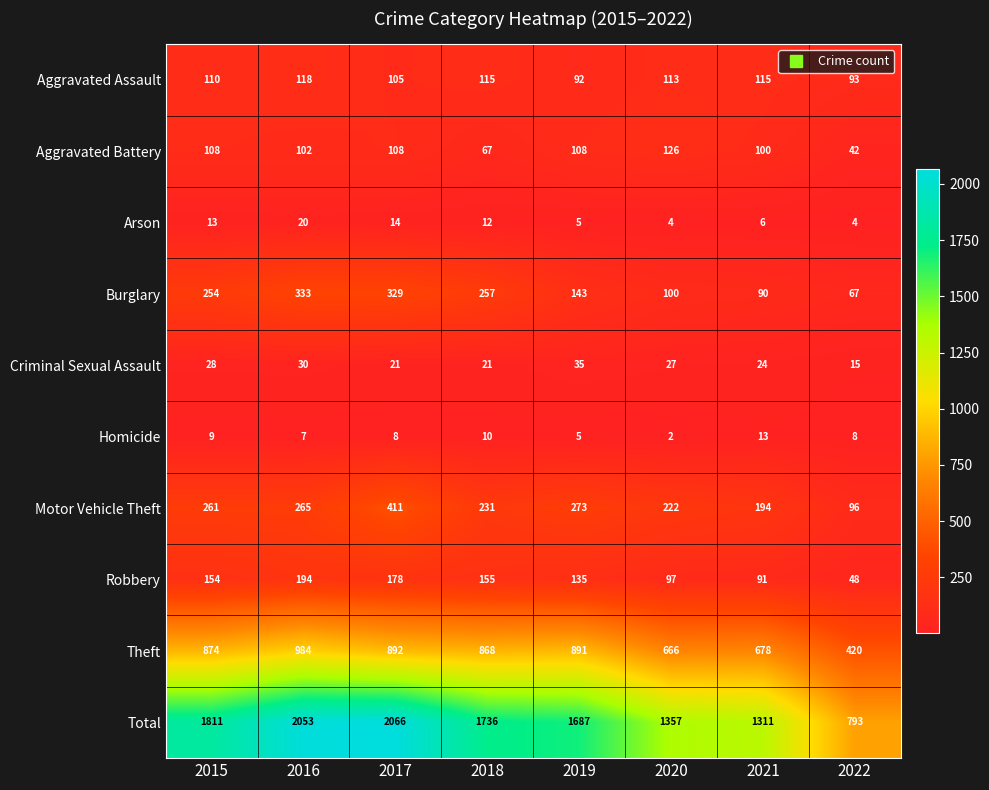

What is the difference between the Criminal Sexual Assault values at 2020 and 2019?

8